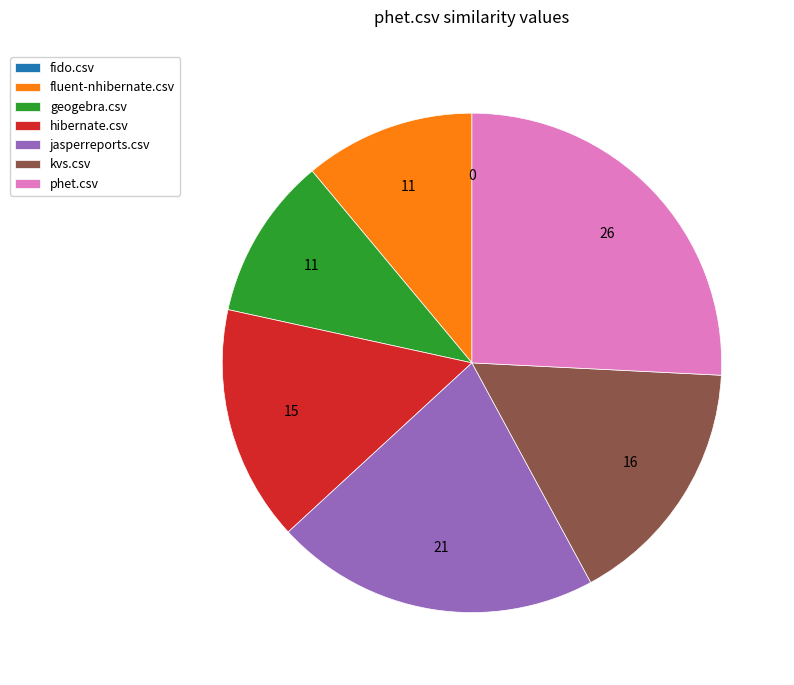

Between jasperreports.csv and kvs.csv, which is larger?

jasperreports.csv